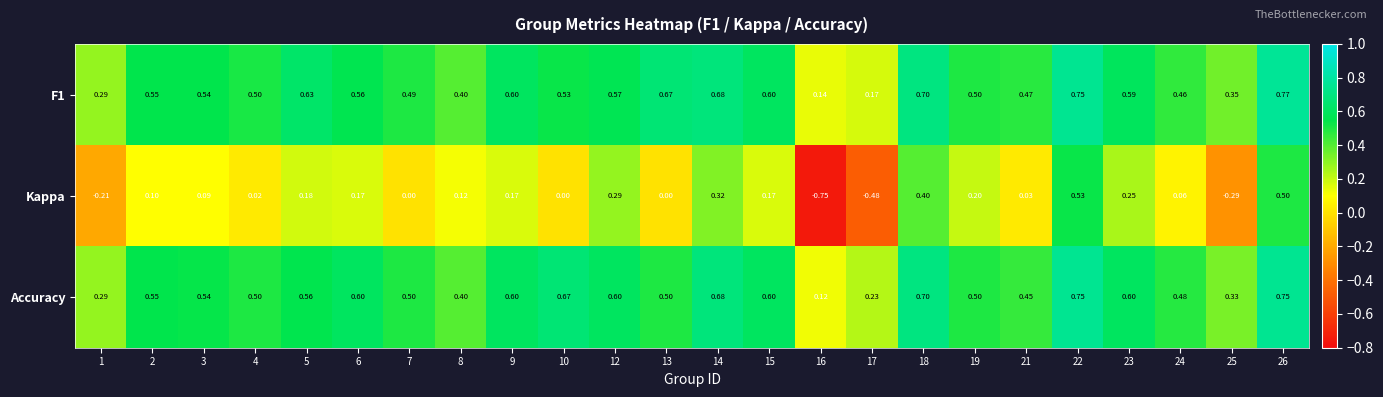

Which series has the widest spread of values?

Kappa